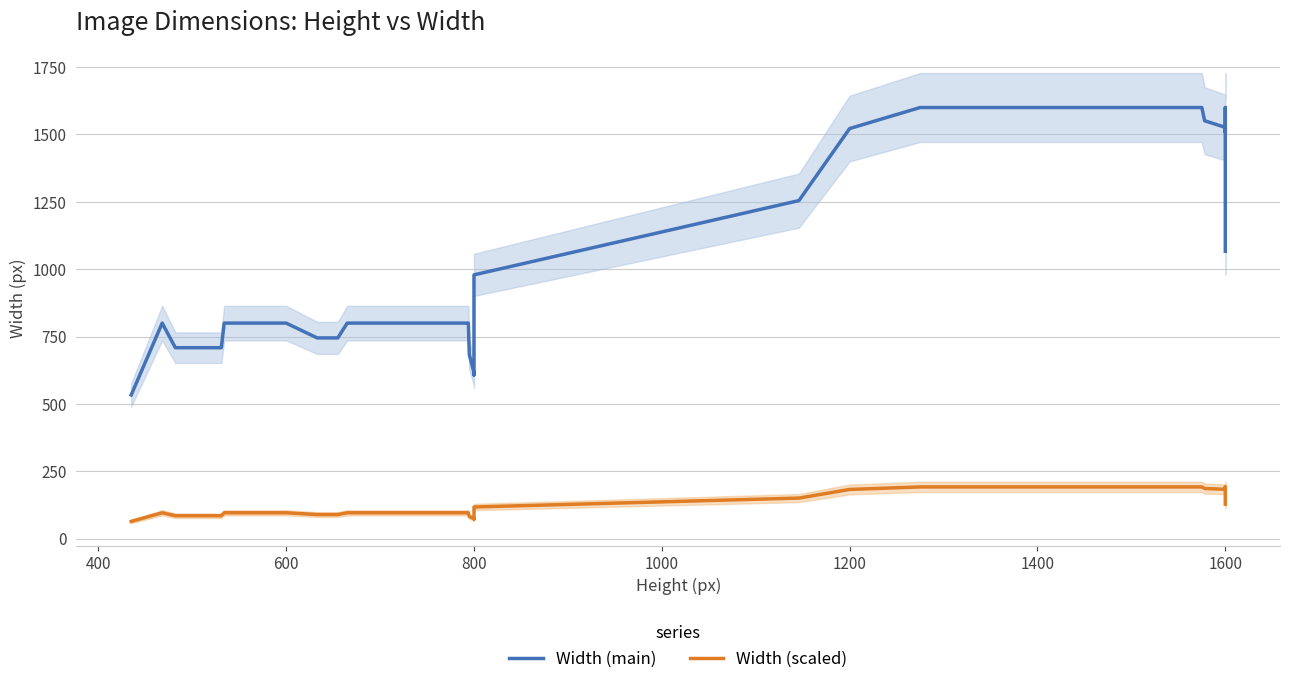

How many data points in Width (main) are less than 799?

11